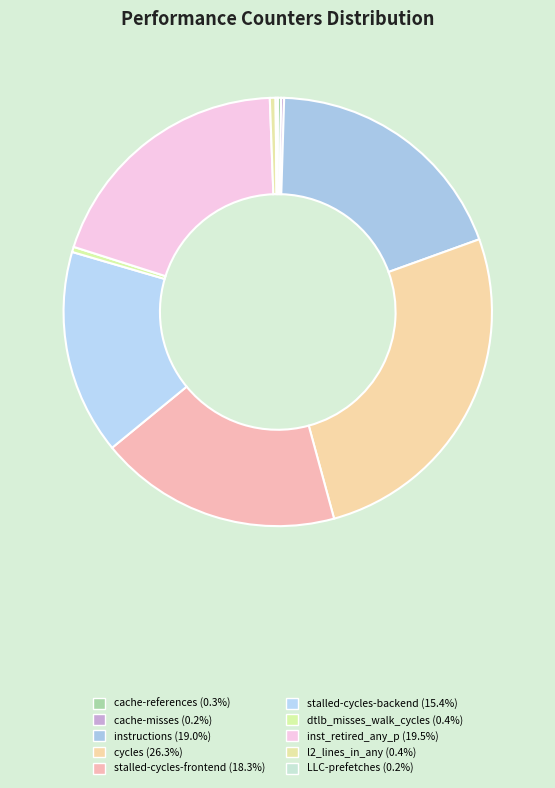

Between dtlb_misses_walk_cycles and instructions, which is larger?

instructions